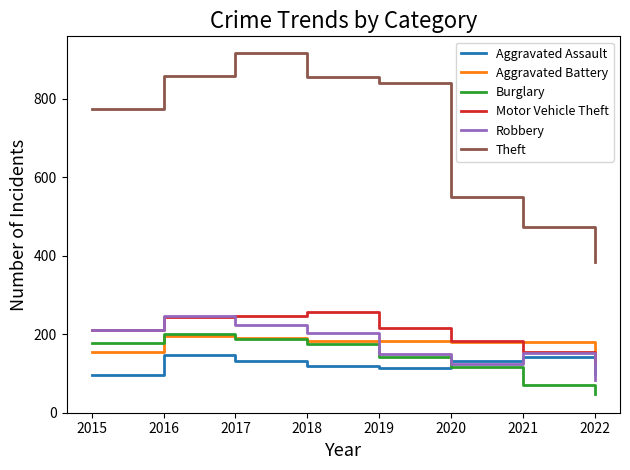

Where do Robbery and Aggravated Battery first cross each other?

2018 and 2019